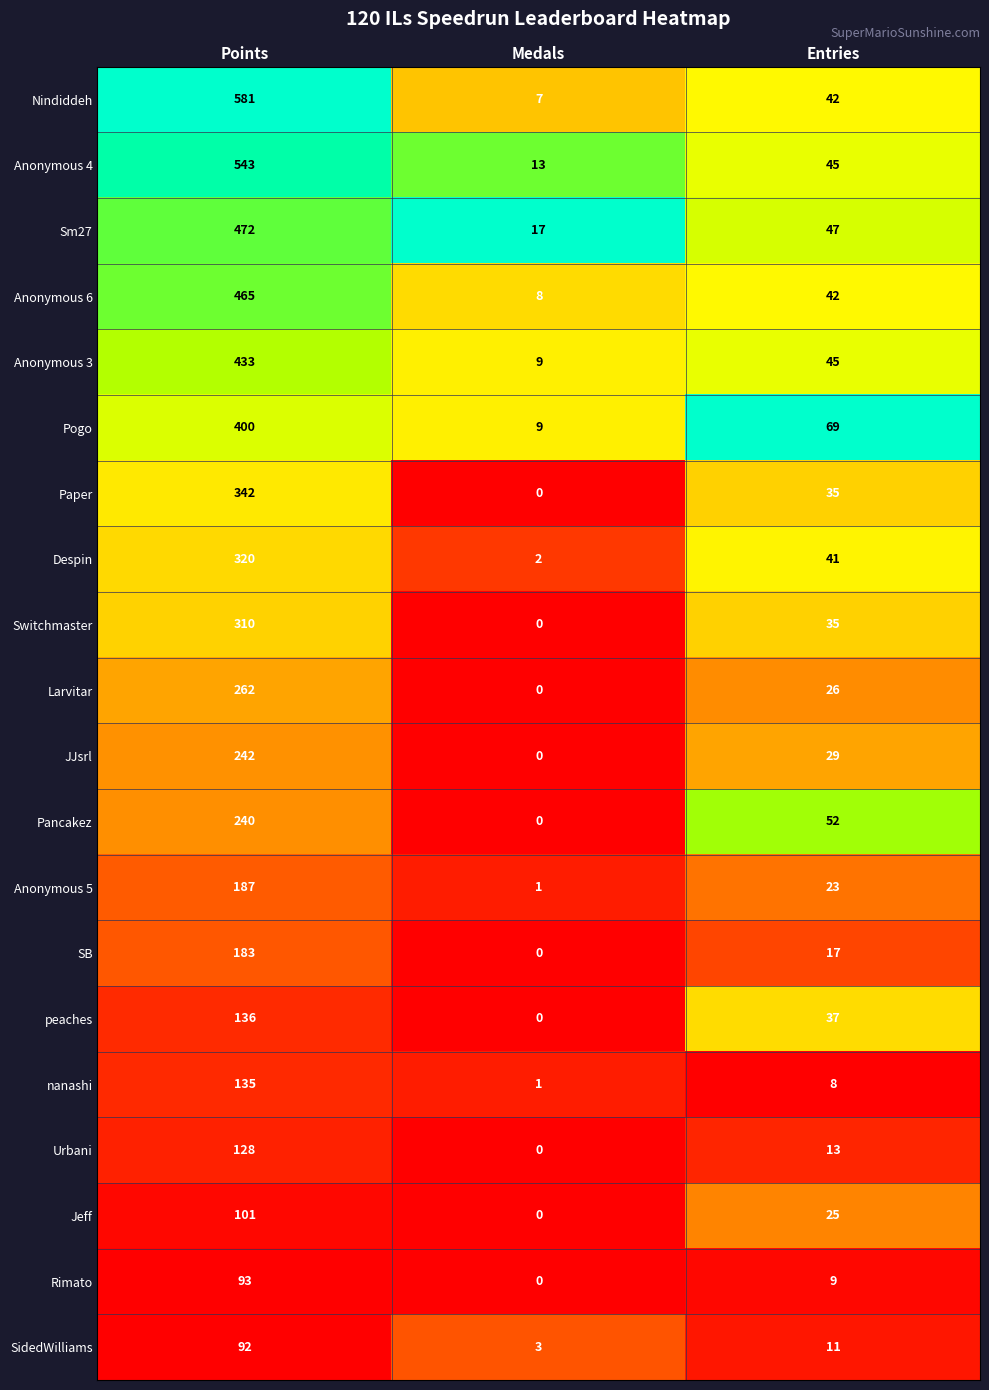

At which category does the chart reach its peak across all series?

Points